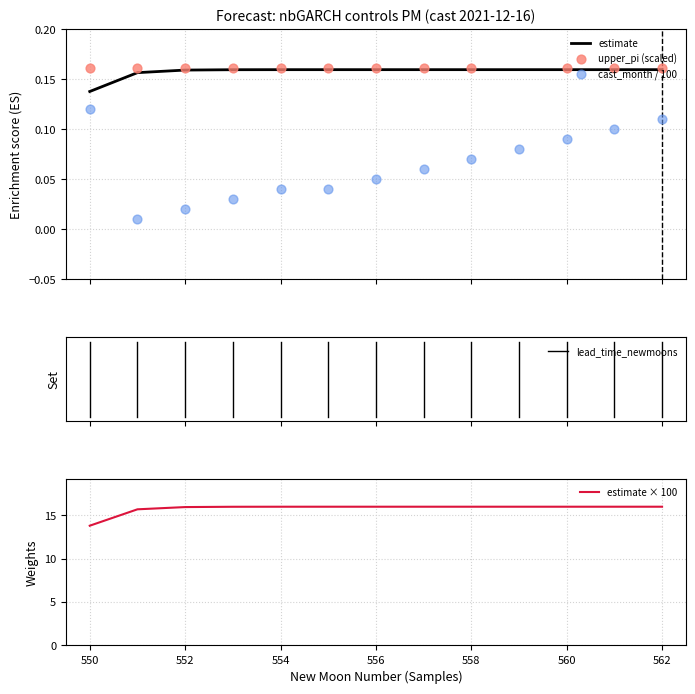

Which series reaches the maximum Y coordinate?

upper_pi